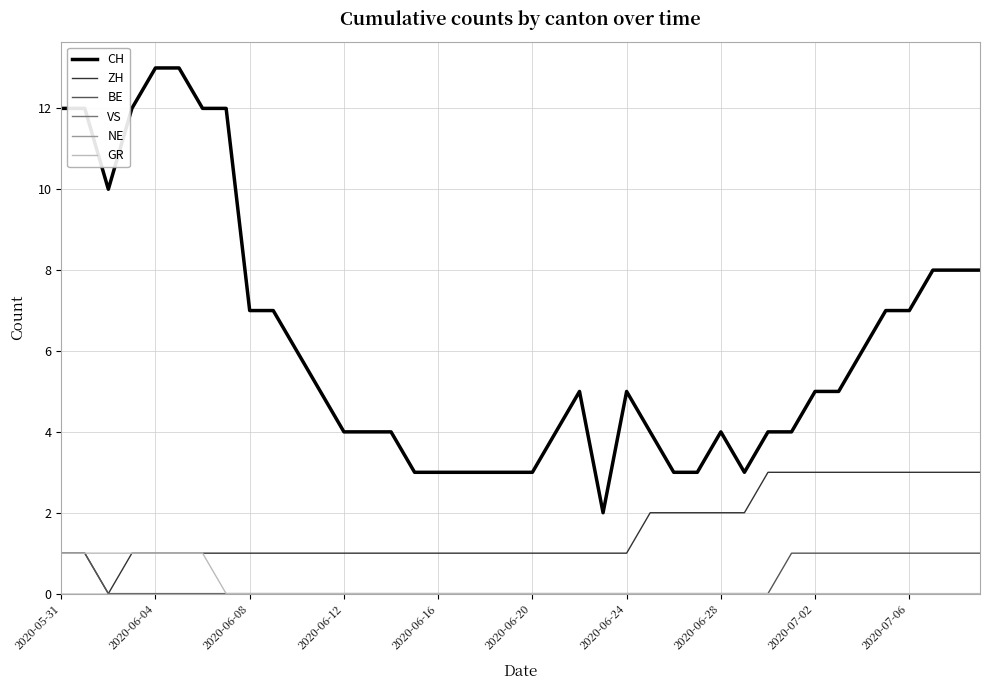

At which category is the sum across all series the highest?

2020-05-31